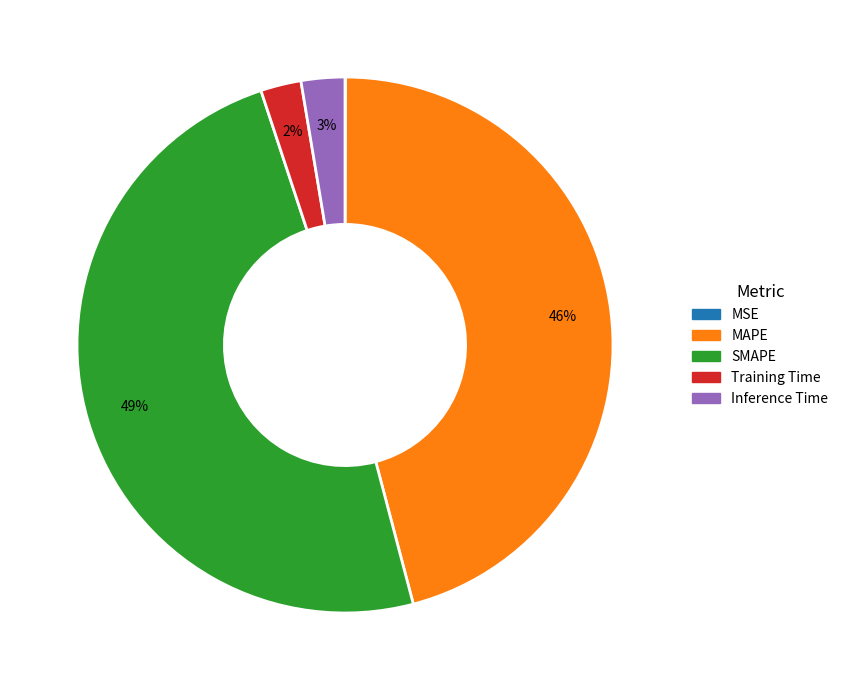

True or false: SMAPE accounts for 36% of the total.

False